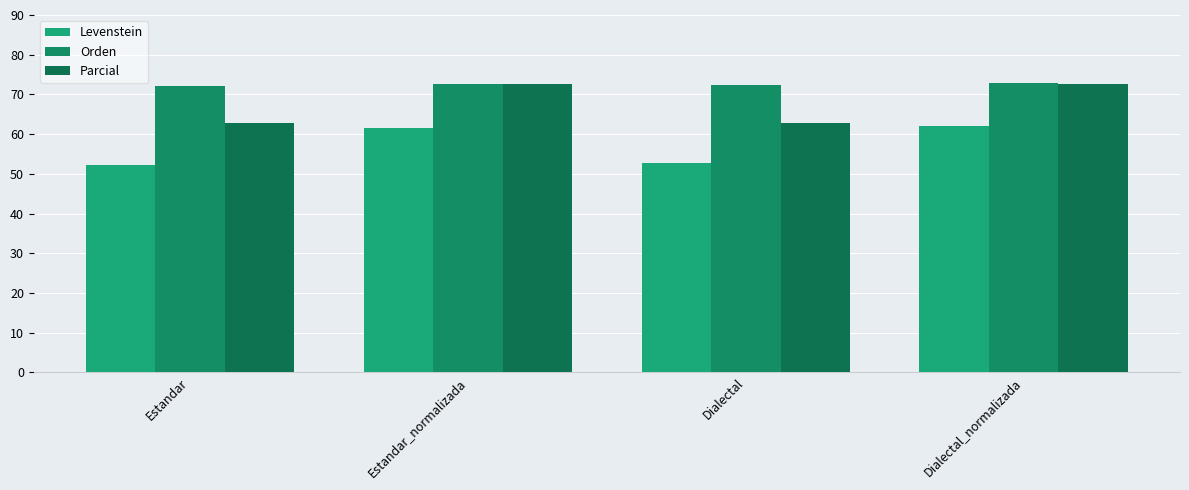

Are the bars horizontal?

No